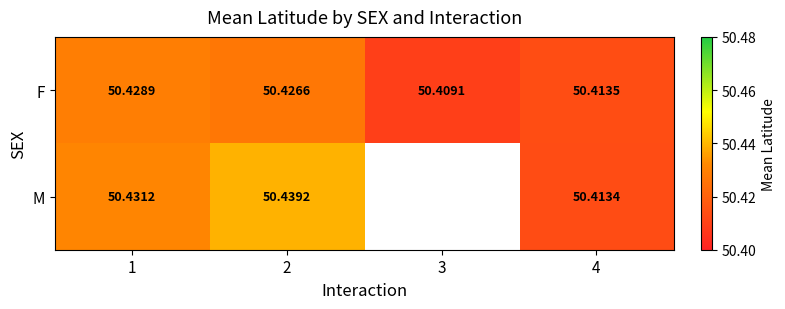

What is the total value across all series at 4?

100.8